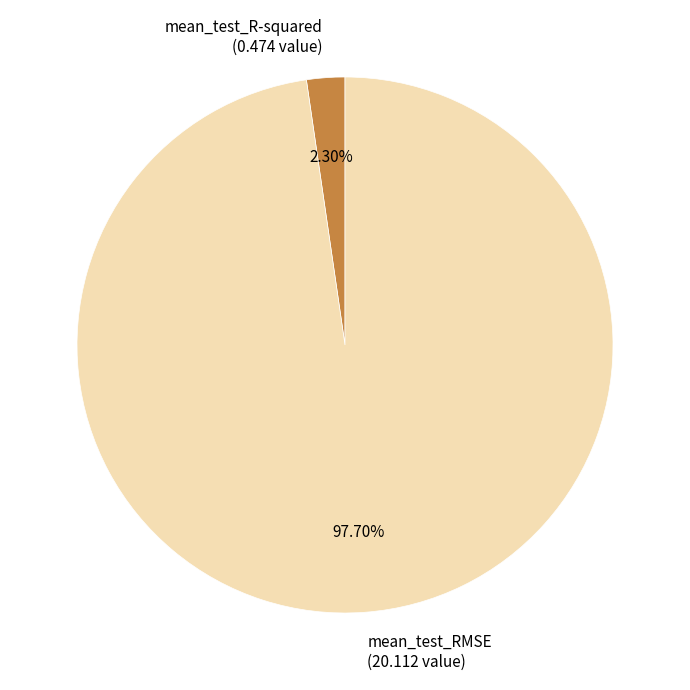

The mean_test_RMSE slice represents 98% of the pie. True or false?

True